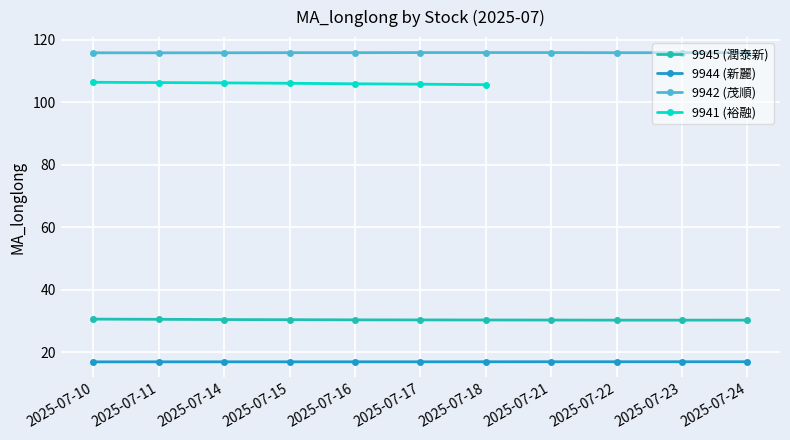

How many interior local peaks (higher than both neighbors) does the data have?

2